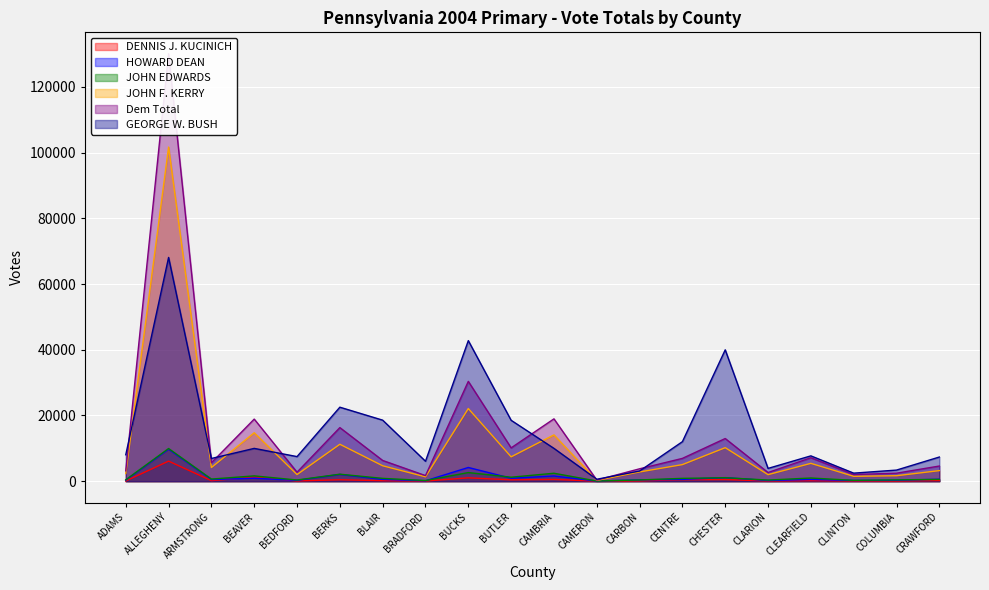

What is the minimum value for HOWARD DEAN?

27